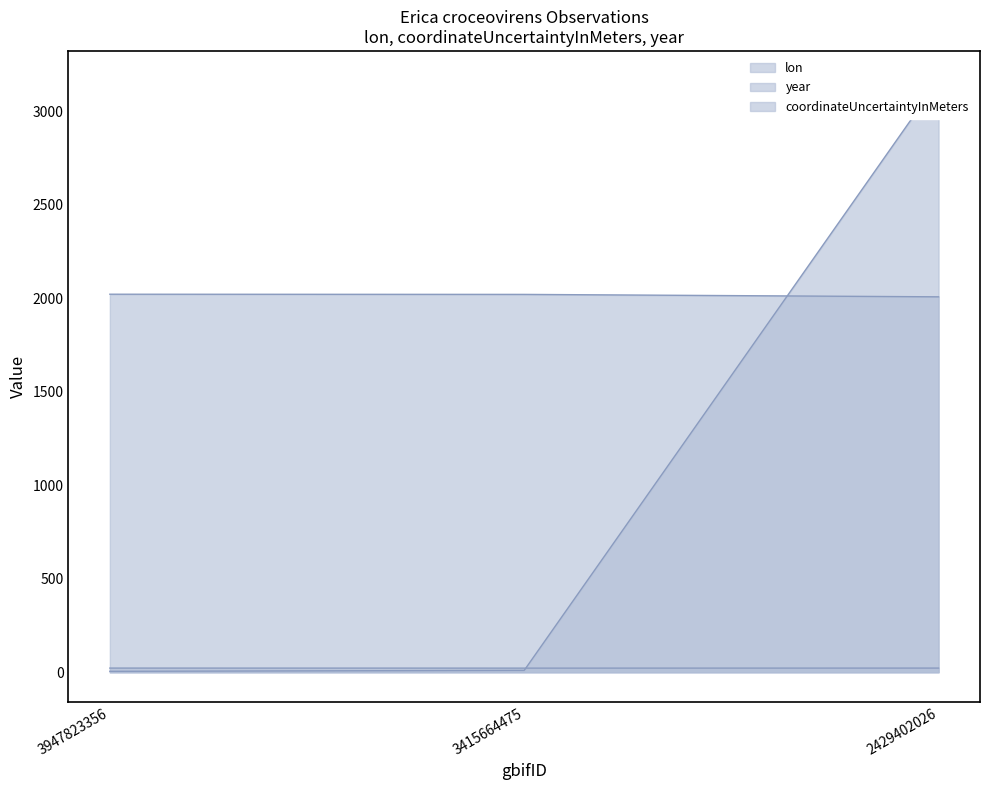

What value does the lon series have at 2429402026?

22.3